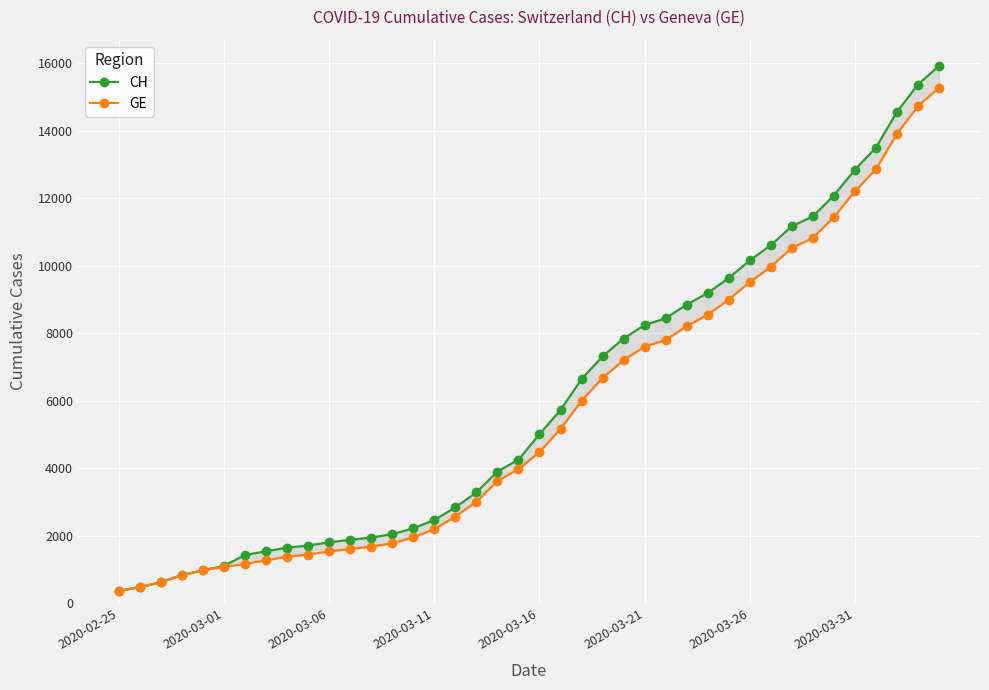

Which series has the widest spread of values?

CH